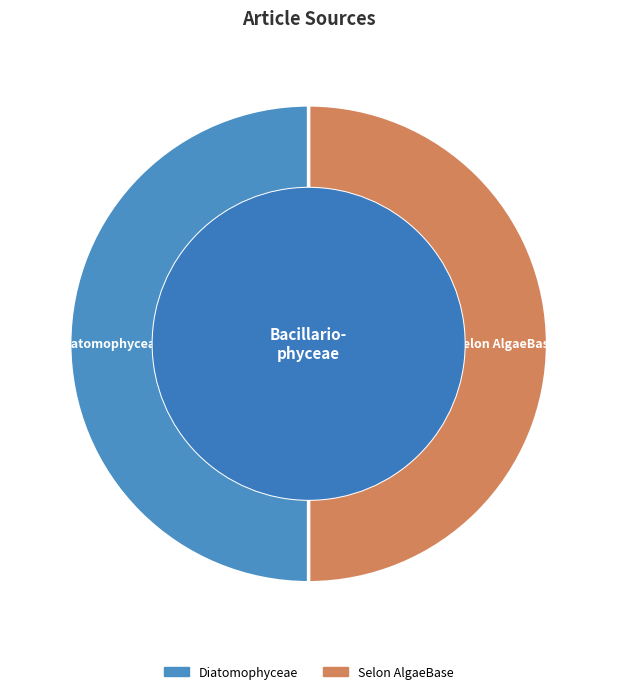

The Diatomophyceae slice represents 50% of the pie. True or false?

True